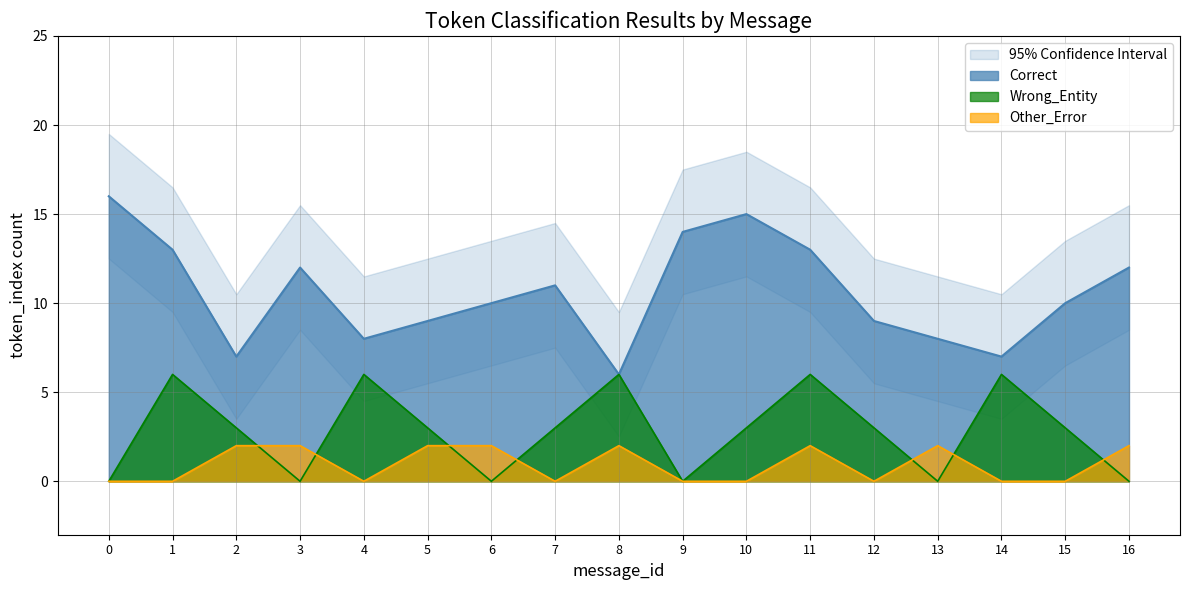

Is it true that Other_Error equals 4 at 11?

False